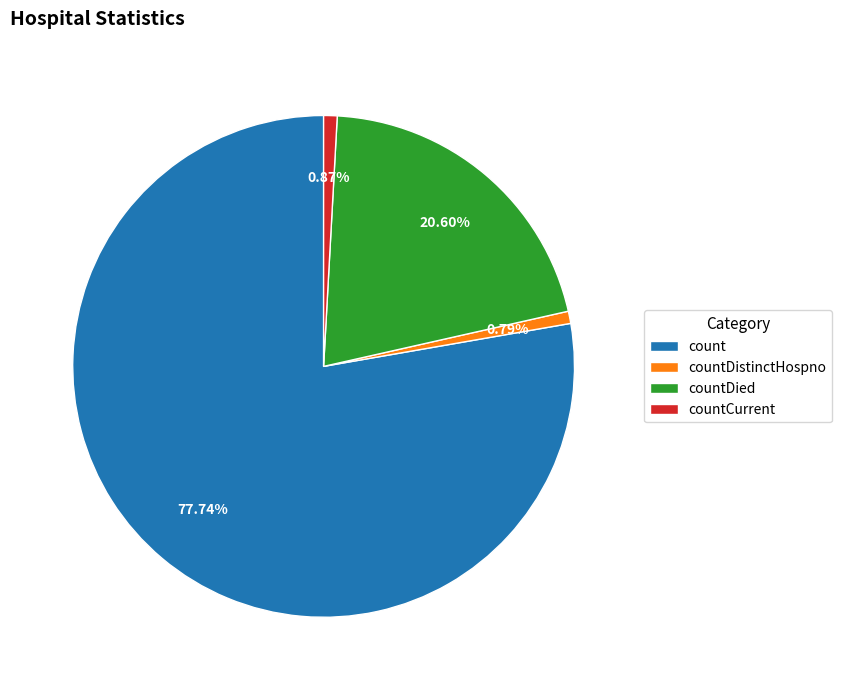

Approximately how many times larger is the value at count compared to countDistinctHospno?

98.5